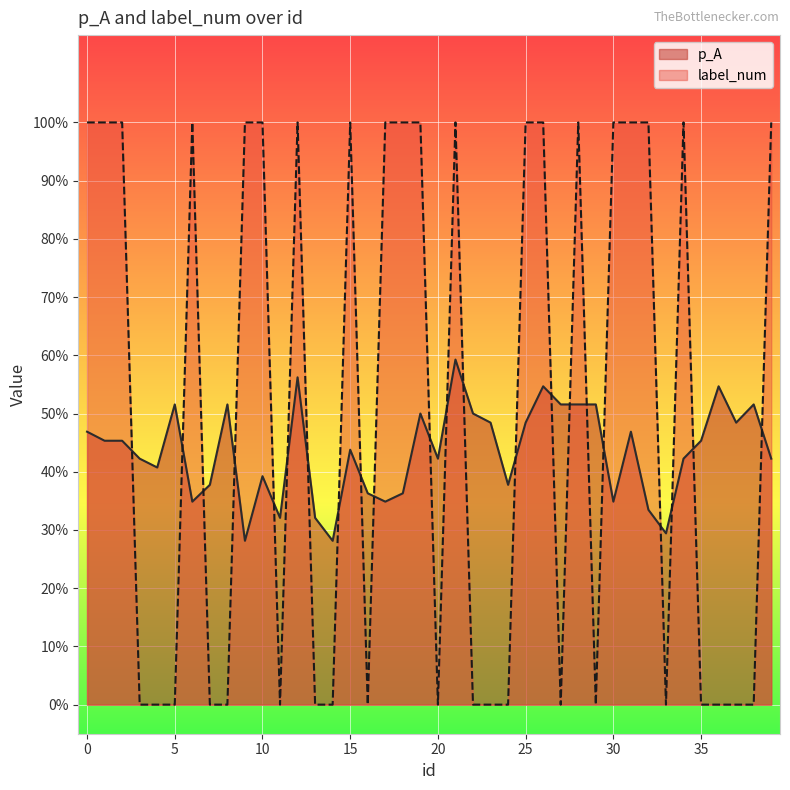

Reading left to right, list all the values displayed in this chart.

p_A: 0.5	0.5	0.5	0.4	0.4	0.5	0.3	0.4	0.5	0.3	0.4	0.3	0.6	0.3	0.3	0.4	0.4	0.3	0.4	0.5	0.4	0.6	0.5	0.5	0.4	0.5	0.5	0.5	0.5	0.5	0.3	0.5	0.3	0.3	0.4	0.5	0.5	0.5	0.5	0.4
label_num: 1.0	1.0	1.0	0.0	0.0	0.0	1.0	0.0	0.0	1.0	1.0	0.0	1.0	0.0	0.0	1.0	0.0	1.0	1.0	1.0	0.0	1.0	0.0	0.0	0.0	1.0	1.0	0.0	1.0	0.0	1.0	1.0	1.0	0.0	1.0	0.0	0.0	0.0	0.0	1.0